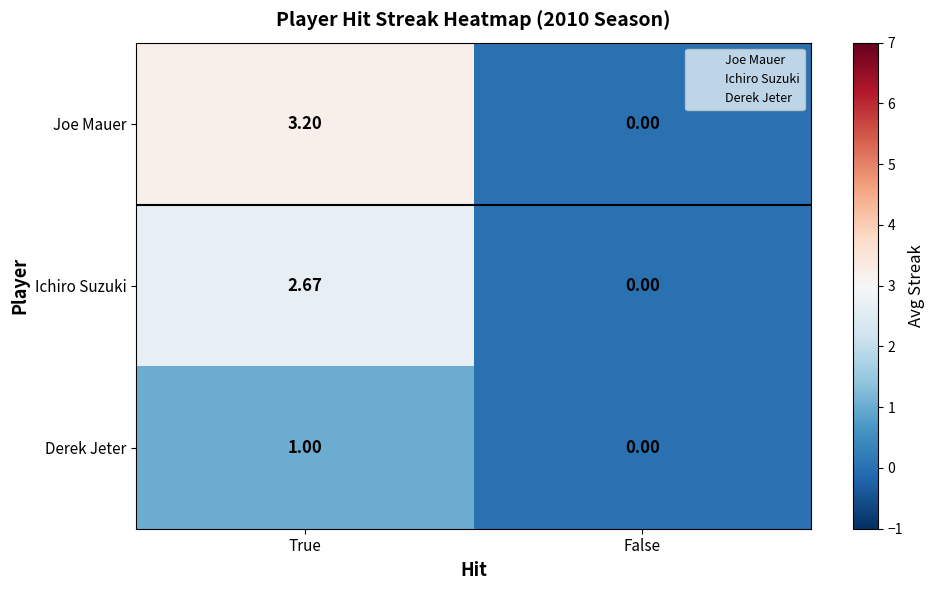

Where is Joe Mauer nearest to the value 1?

False